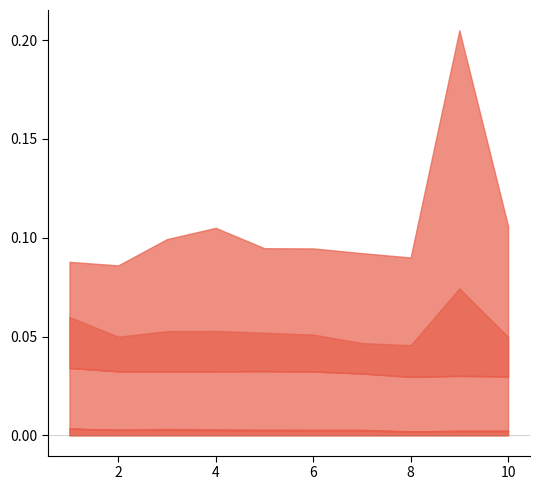

In comm_time_min, how many points are lower than both neighbors (excluding endpoints)?

3